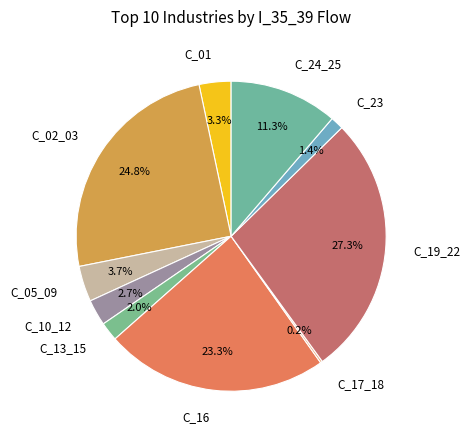

To the nearest percent, what is the difference between the largest and smallest slice percentages?

27%